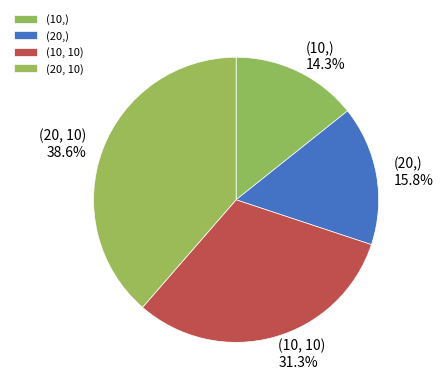

To the nearest percent, what is the combined percentage of (20, 10) and (10, 10)?

70%